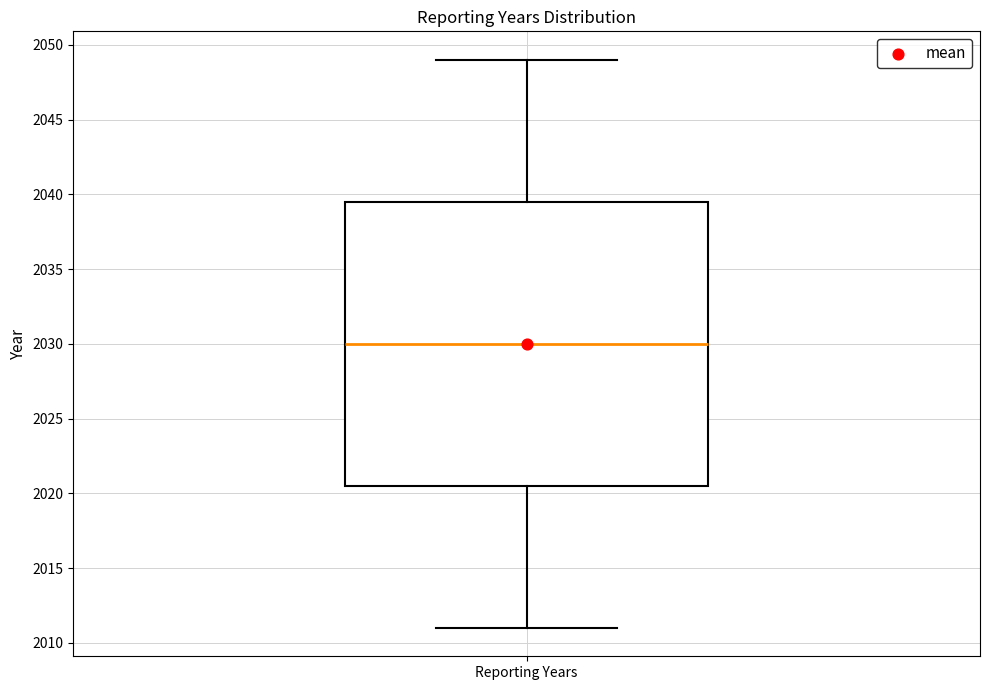

Transcribe this box plot: give where the median line is, the range the box spans, and where the two whiskers end, as read against the y-axis. The values are not printed on the chart, so give them approximately, as read against the axis.

median 2030.0, box 2020.5 to 2039.5, whiskers 2011.0 to 2049.0